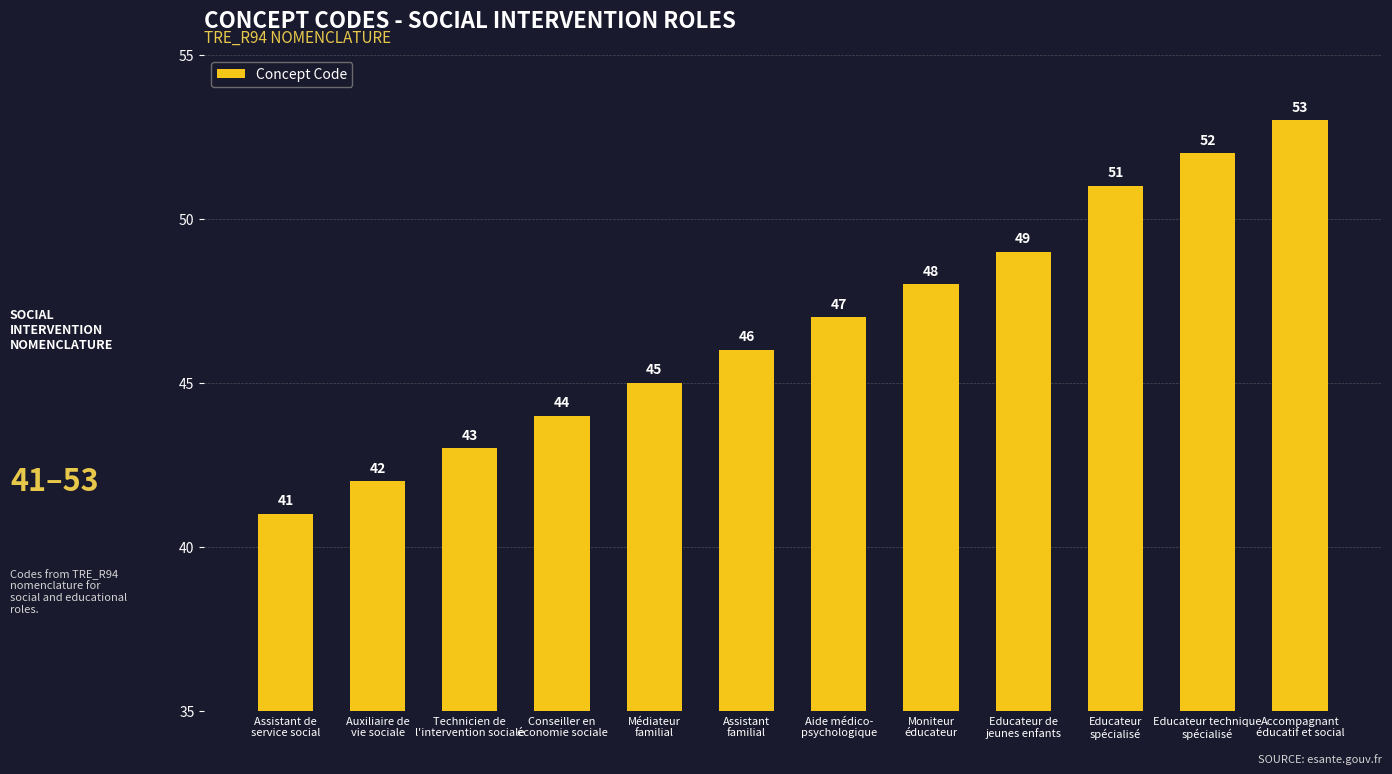

Does the chart contain stacked bars?

No